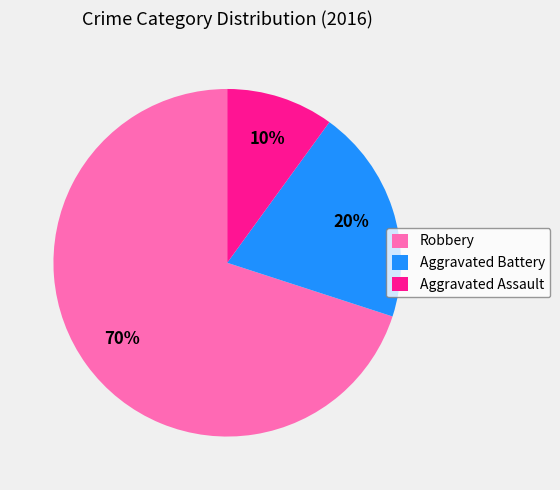

How many segments does this pie chart have?

3